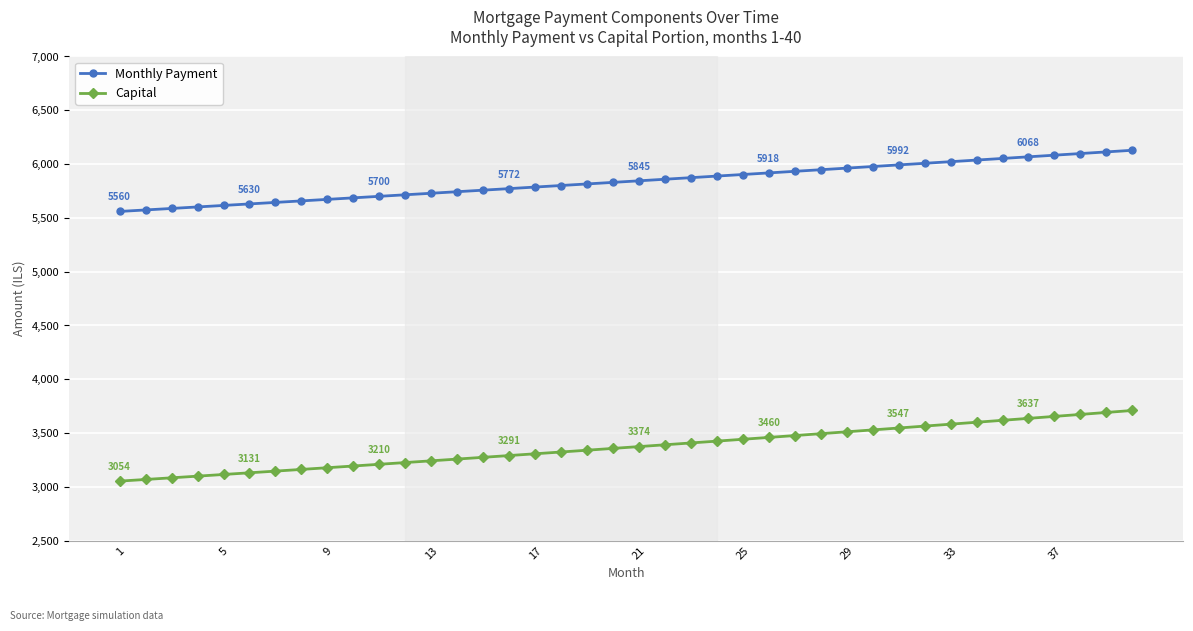

Rank the series by their maximum value, from highest to lowest.

Monthly Payment, Capital